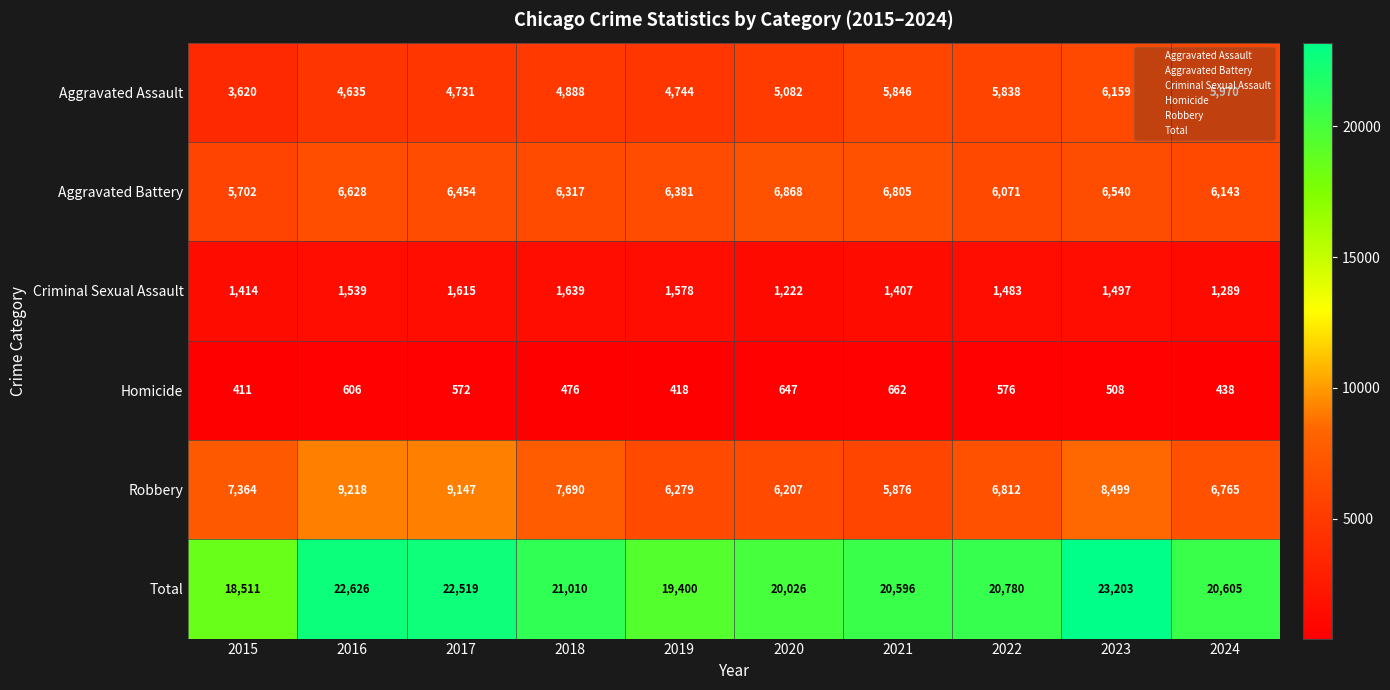

What is the total value across all series at 2021?

41192